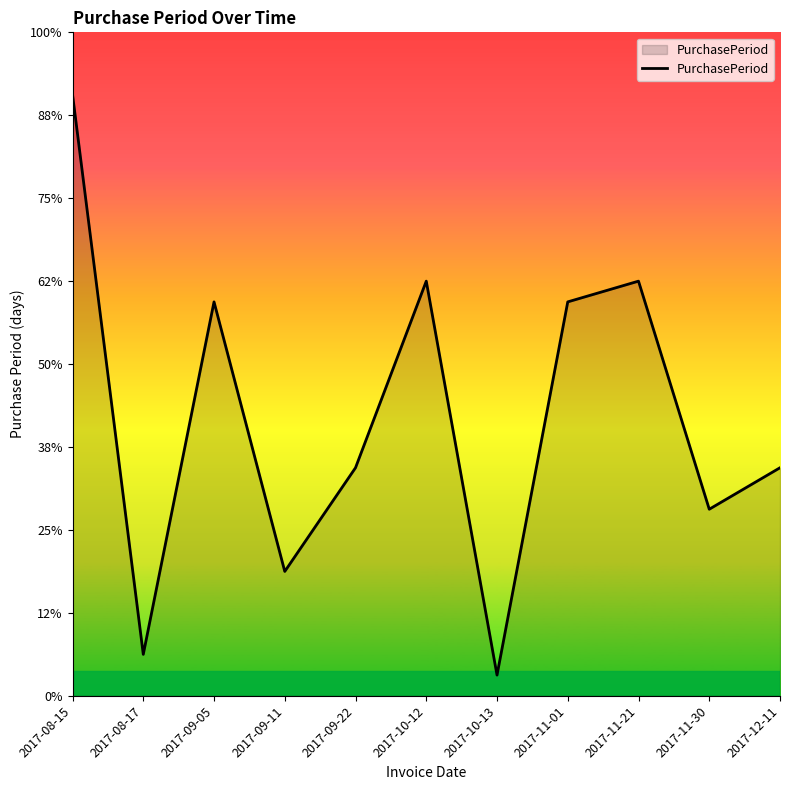

Does the chart display data point markers on the line(s)?

No